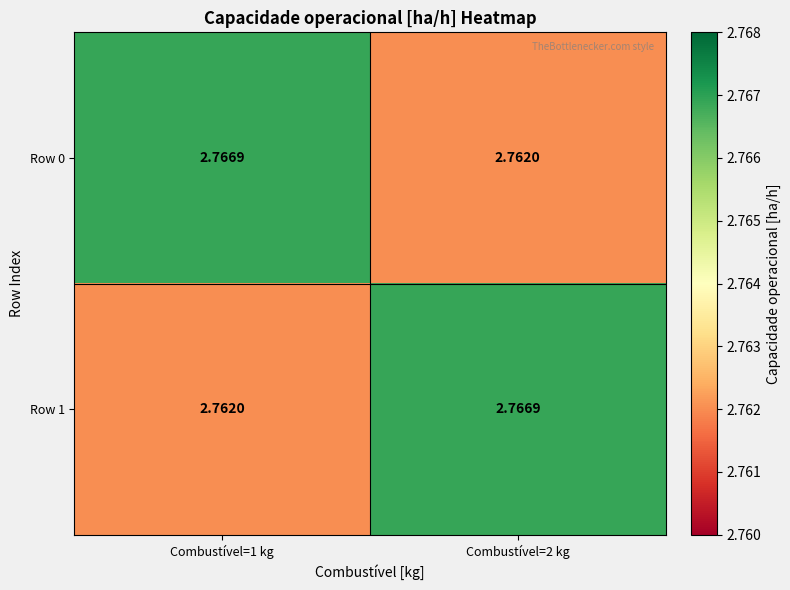

Count the number of categories in the chart.

2